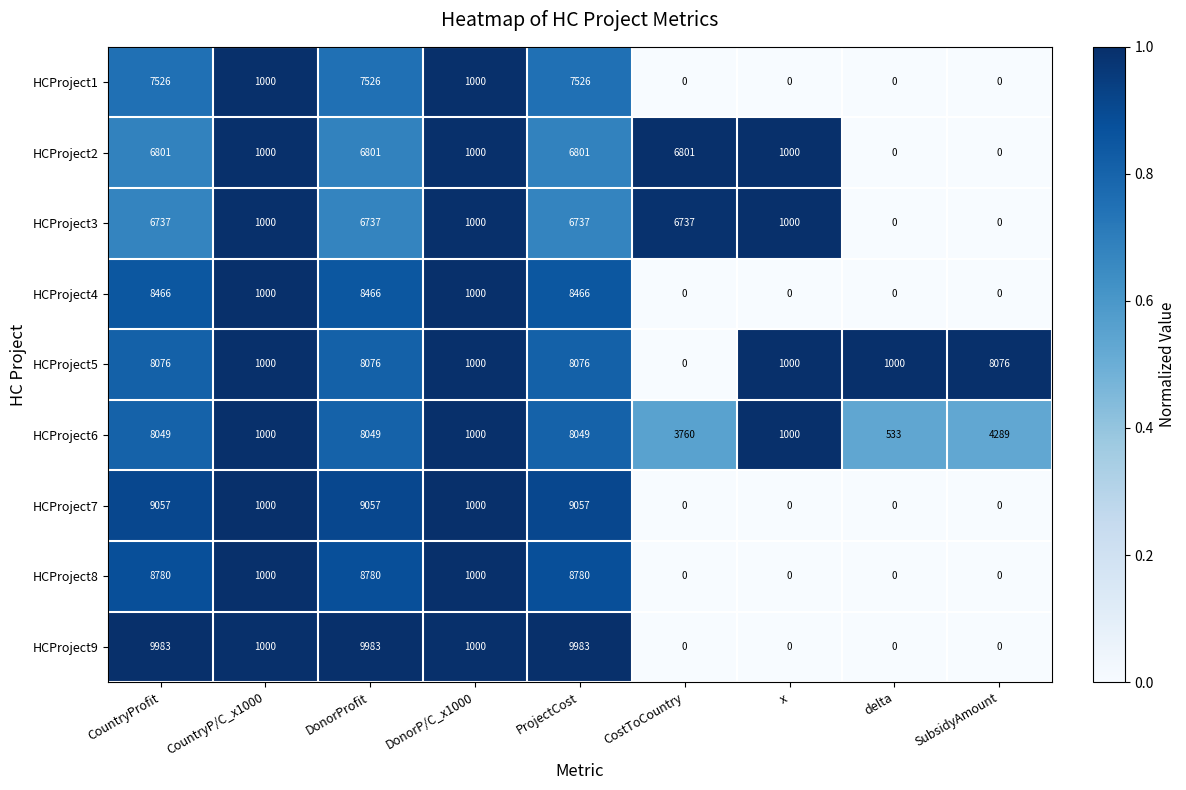

What is the difference between the maximum and second lowest values in the HCProject3 series?

6737